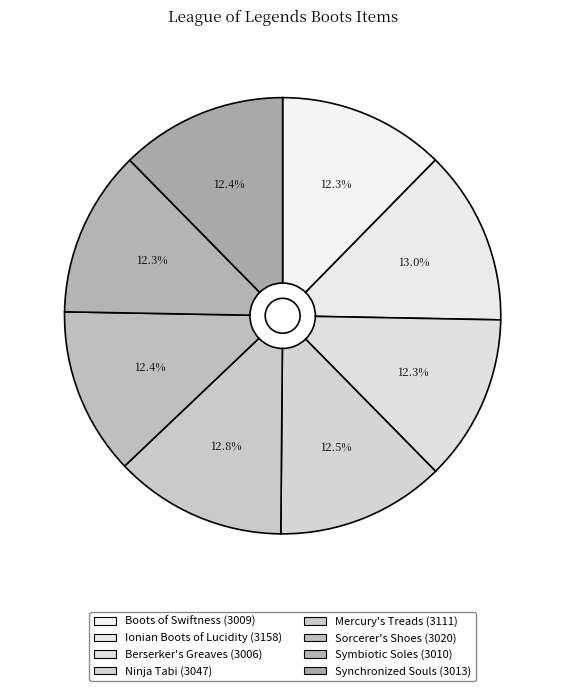

To the nearest percent, what percentage of the pie is Boots of Swiftness?

12%